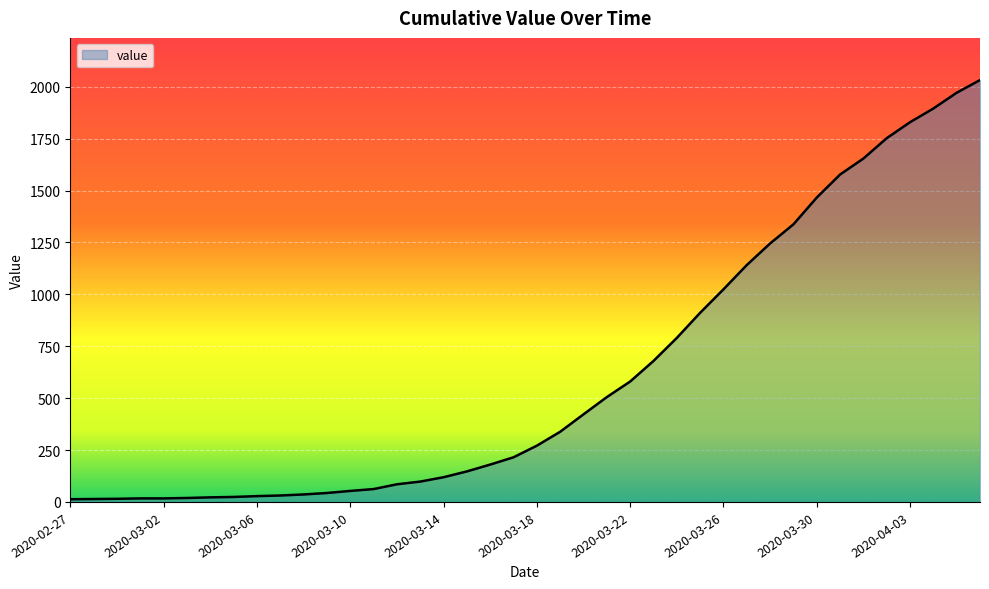

What is the greatest value displayed?

2032